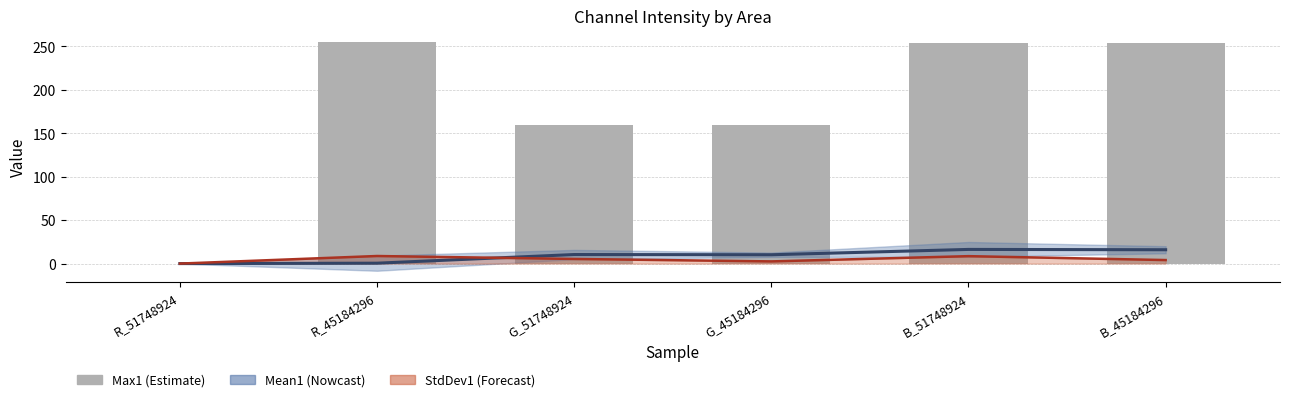

What is the sum of the values at B_51748924 and R_45184296?

509